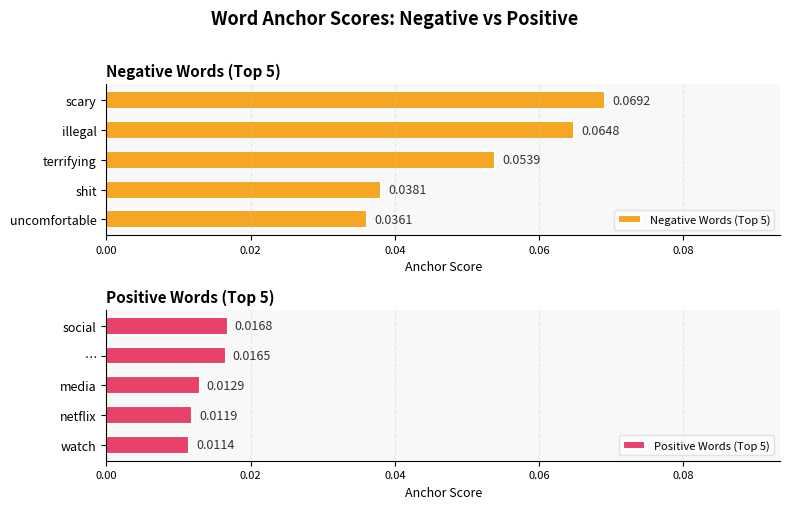

List the series in order of their peak value, lowest first.

Positive Words (Top 5), Negative Words (Top 5)